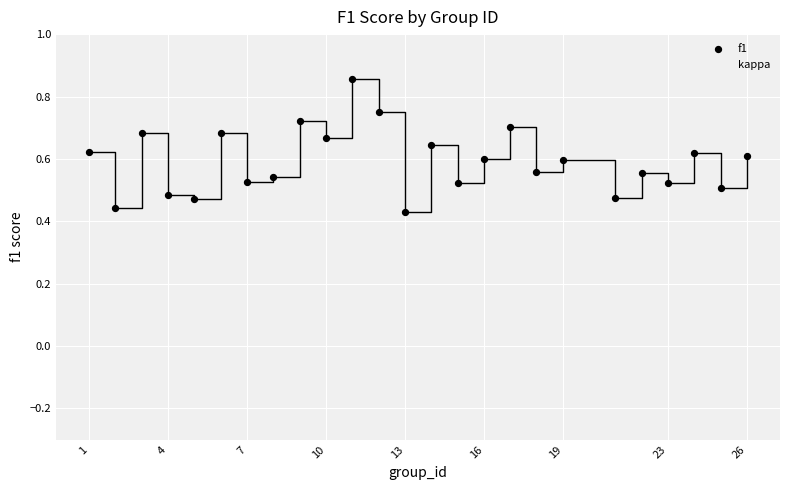

Across all data points, what is the range of Y values (max minus min)?

1.0